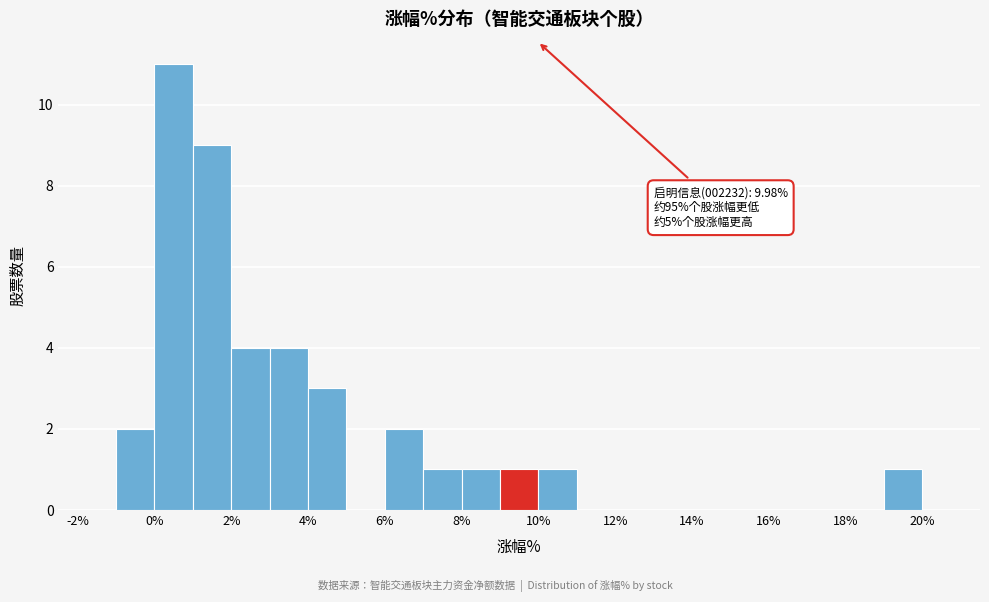

Over which range of the x-axis is the bar tallest?

0 to 1